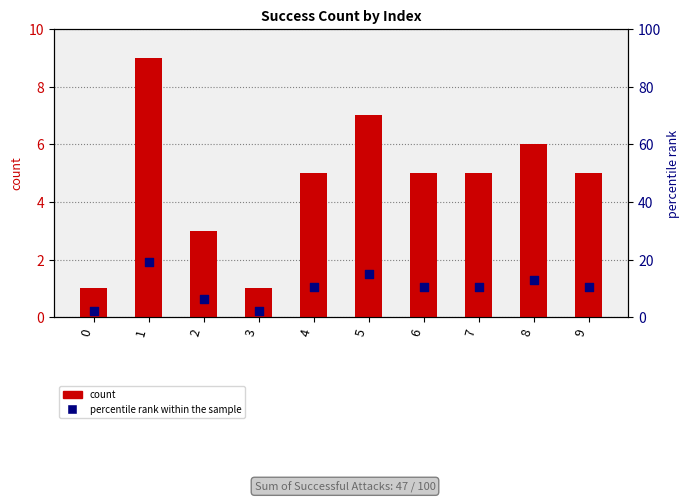

Is the value of percentile rank within the sample at 2 greater than the value of count at 7?

Yes